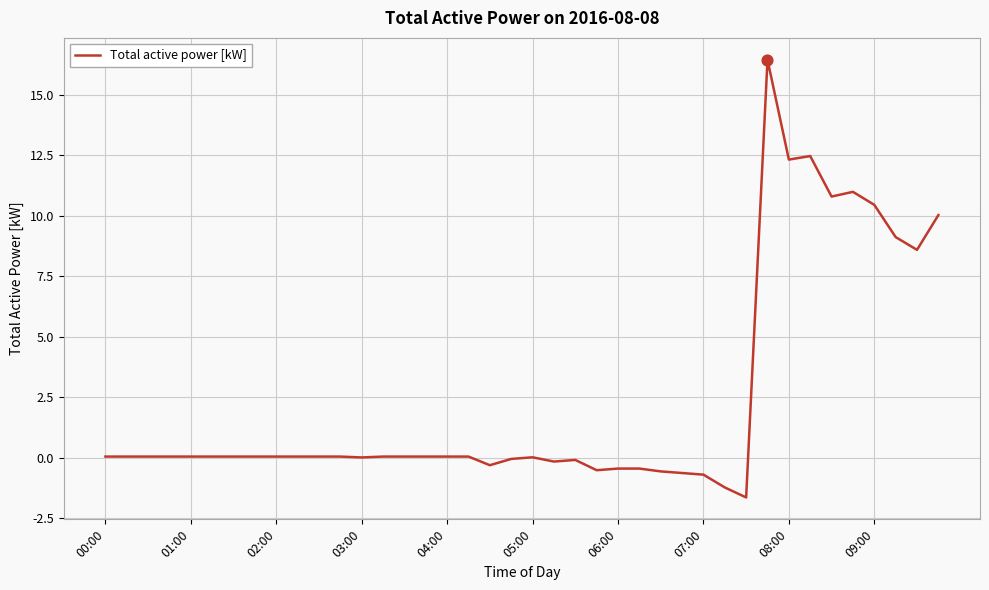

What is the smallest value displayed?

-1.6